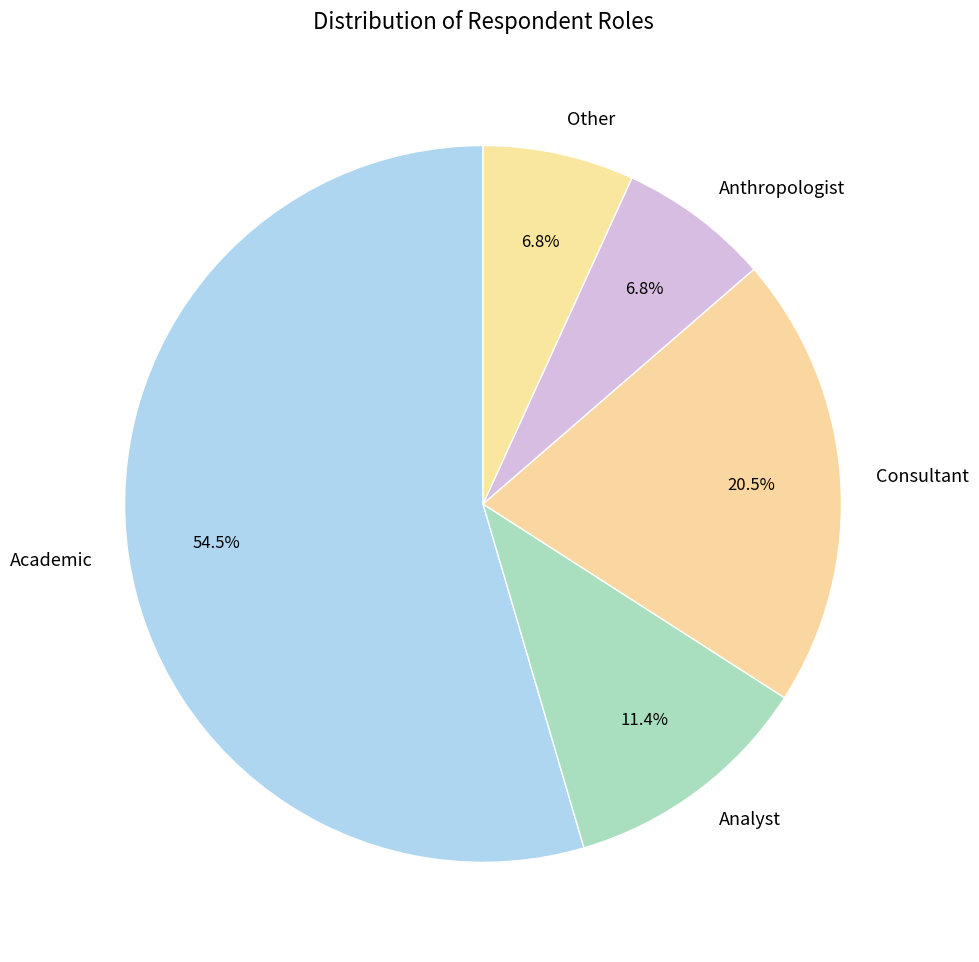

Is it true that Analyst is 22% of the pie?

False